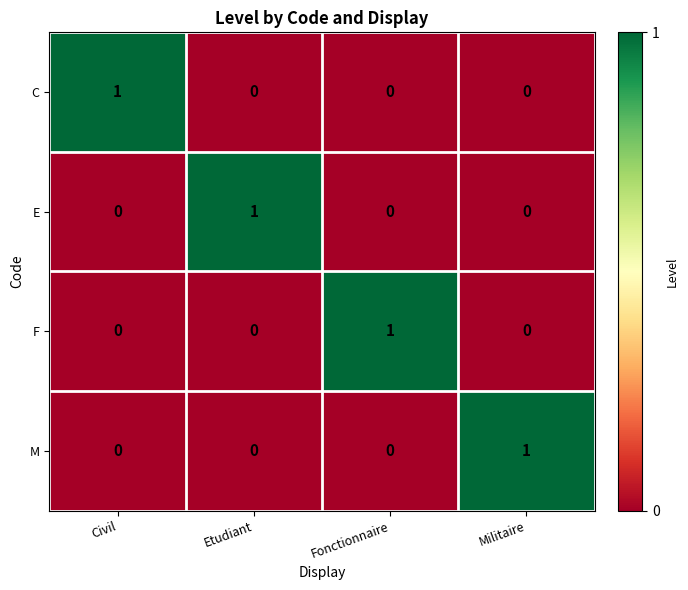

At which label does M reach its peak?

Militaire